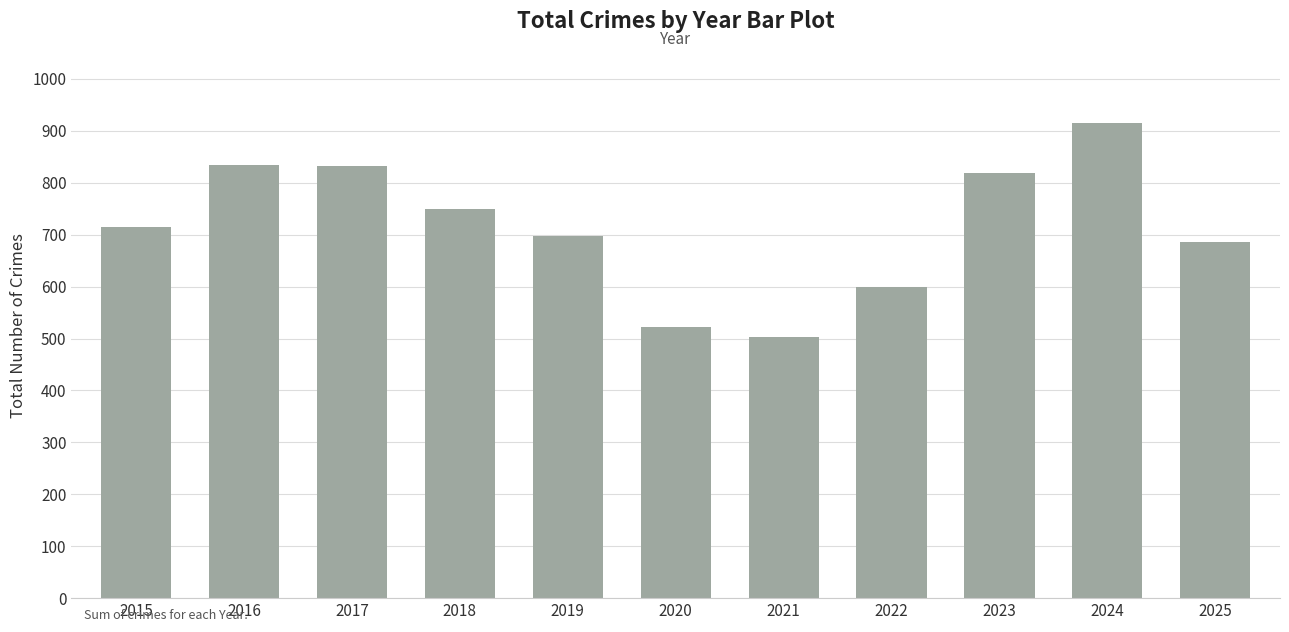

What is the change in value from 2019 to 2023?

+121